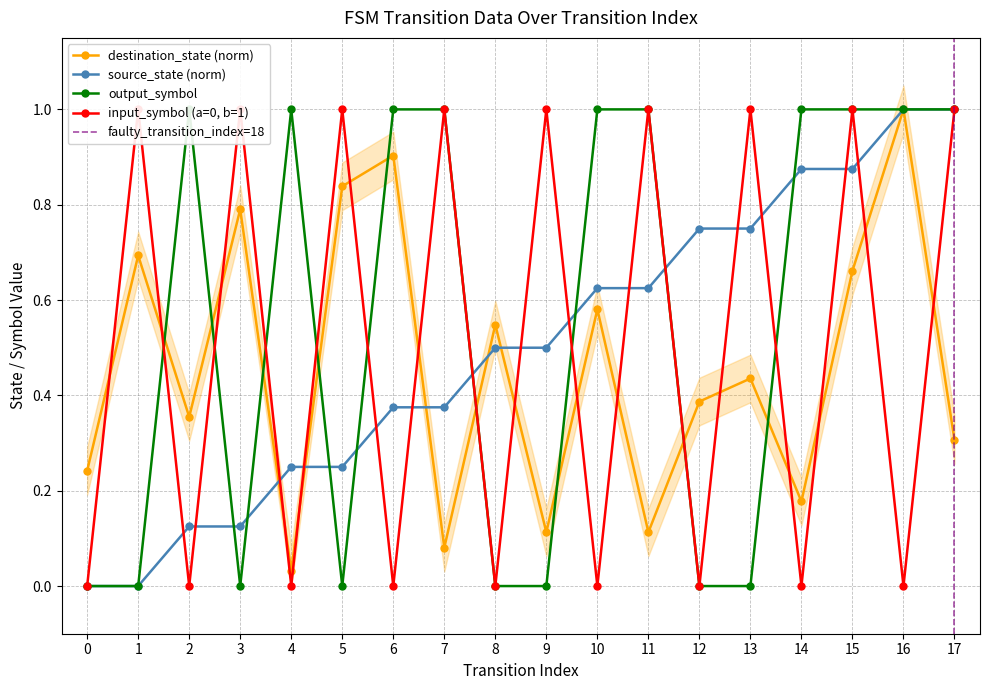

Reading left to right, list all the values displayed in this chart.

source_state: 0.0	0.0	0.1	0.1	0.2	0.2	0.4	0.4	0.5	0.5	0.6	0.6	0.8	0.8	0.9	0.9	1.0	1.0
destination_state: 0.2	0.7	0.4	0.8	0.0	0.8	0.9	0.1	0.5	0.1	0.6	0.1	0.4	0.4	0.2	0.7	1.0	0.3
input_symbol_encoded: 0.0	1.0	0.0	1.0	0.0	1.0	0.0	1.0	0.0	1.0	0.0	1.0	0.0	1.0	0.0	1.0	0.0	1.0
output_symbol: 0.0	0.0	1.0	0.0	1.0	0.0	1.0	1.0	0.0	0.0	1.0	1.0	0.0	0.0	1.0	1.0	1.0	1.0